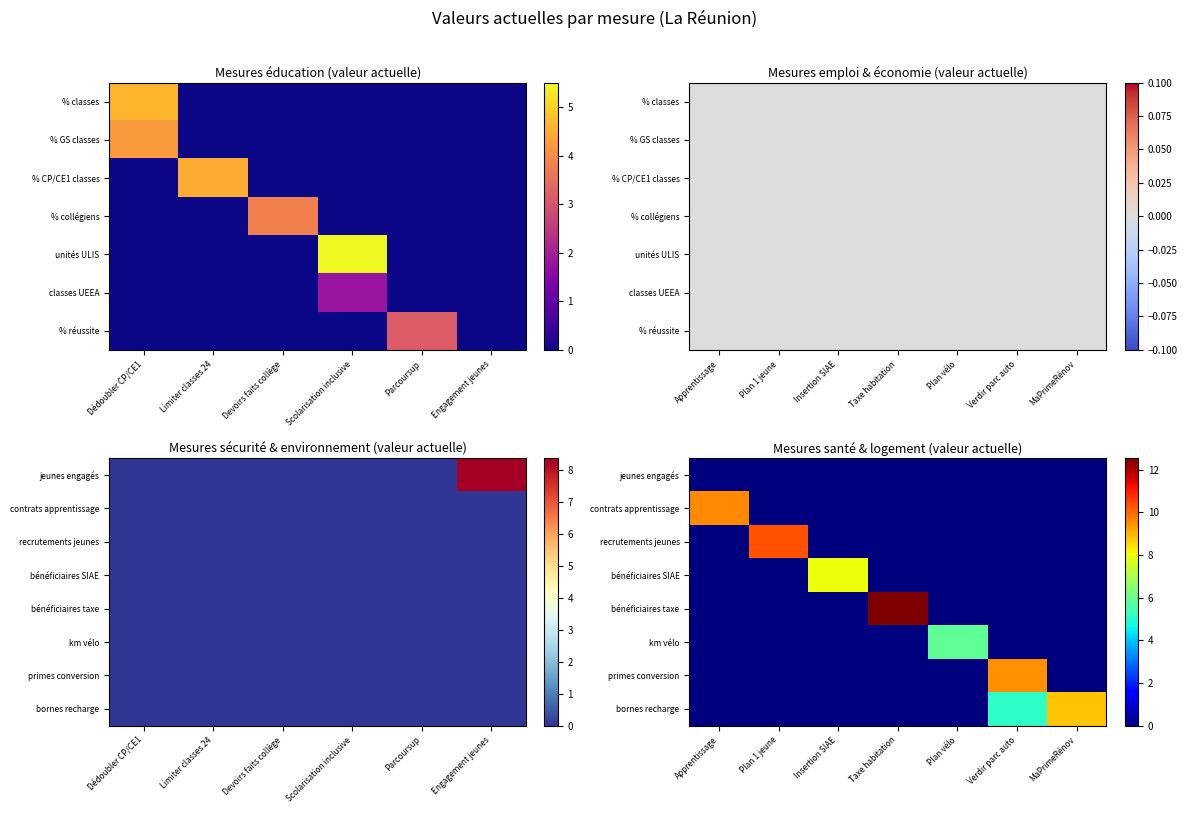

Which category has the highest value across all series?

Taxe habitation